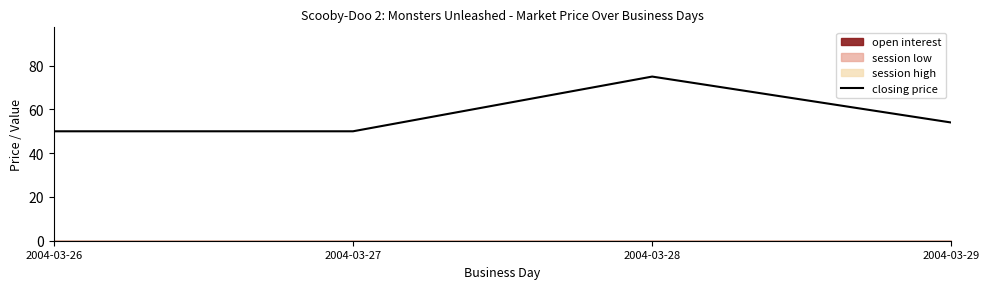

What value does the data have at 2004-03-26, to the nearest 10?

50